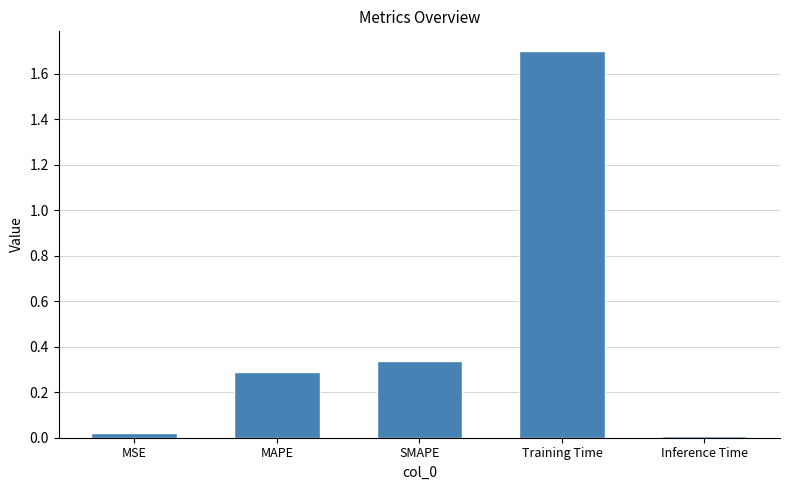

Is it true that the value at Training Time is 1.7?

True